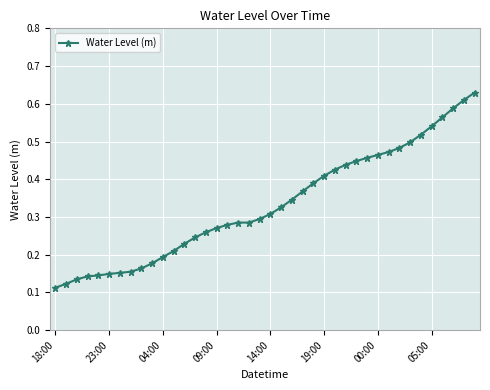

What is the maximum value shown in the chart?

0.6